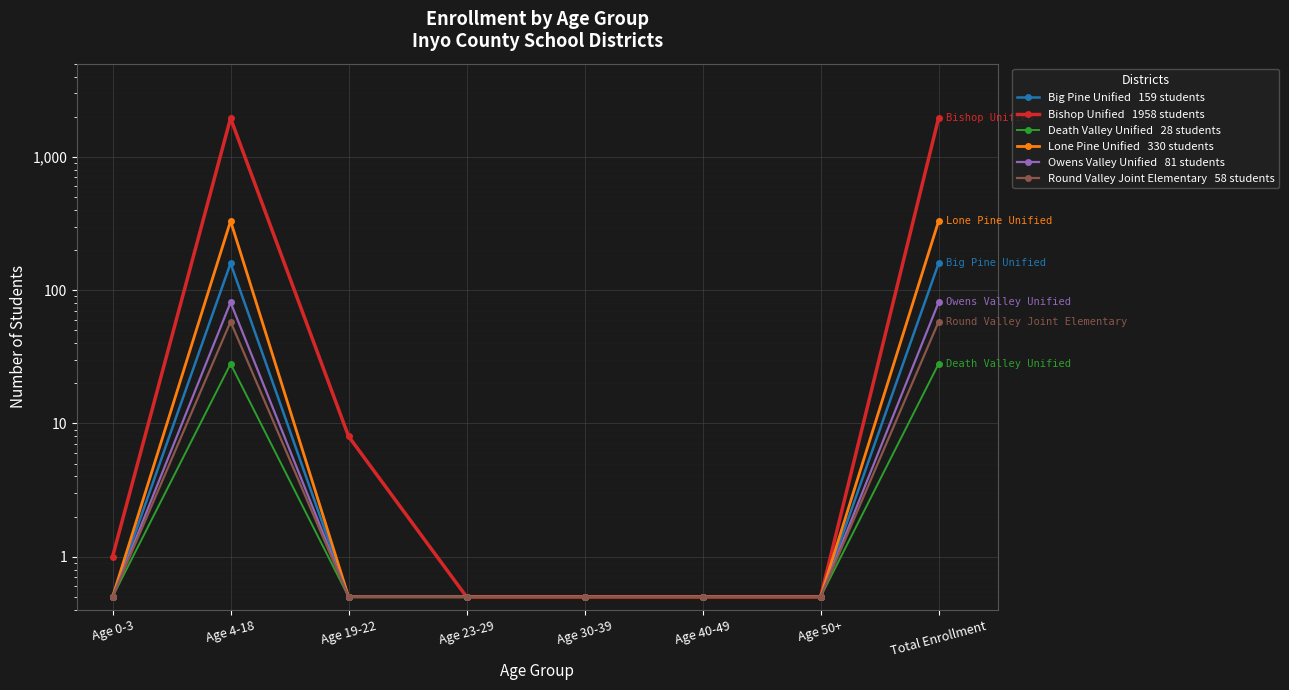

How many lines are shown in the chart?

6